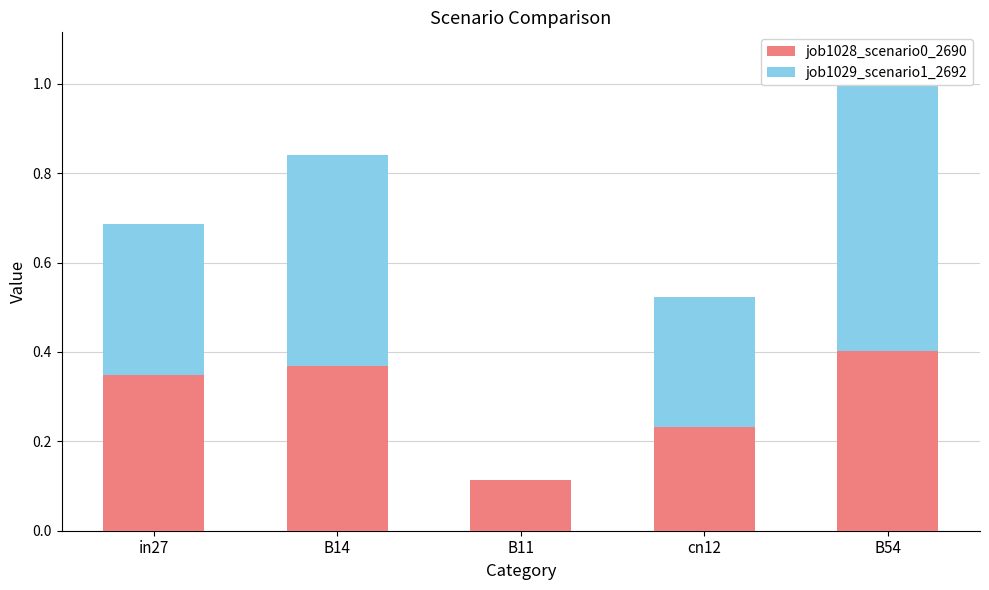

What is the maximum value shown in the chart?

0.7